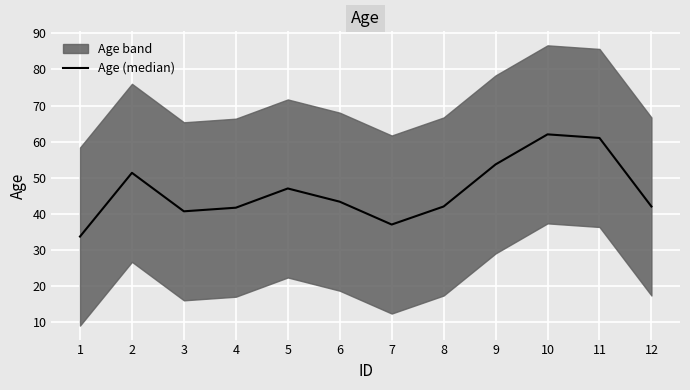

How many points are higher than both their immediate neighbors (excluding endpoints)?

3